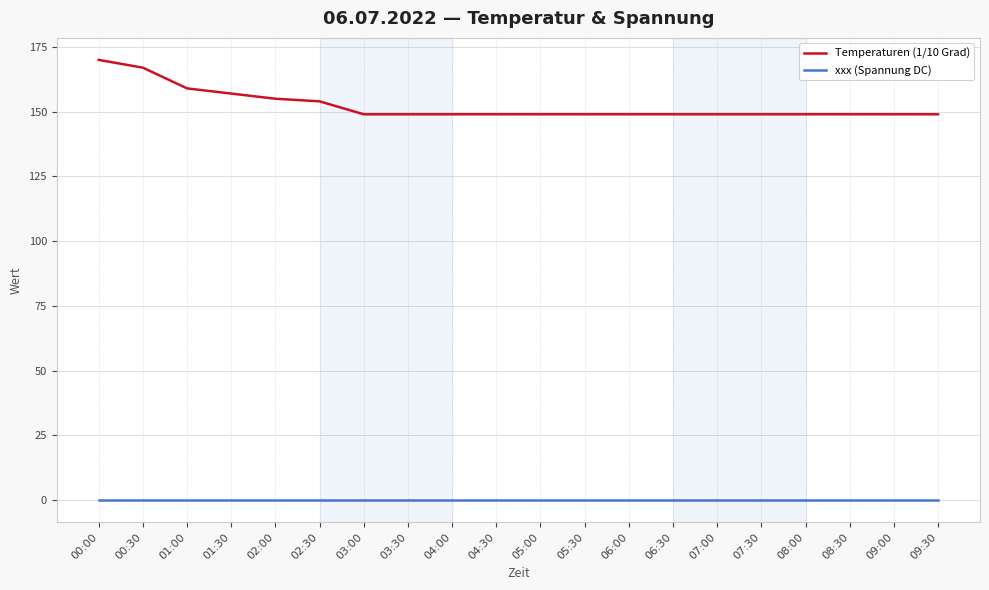

How many categories are shown in the chart?

20